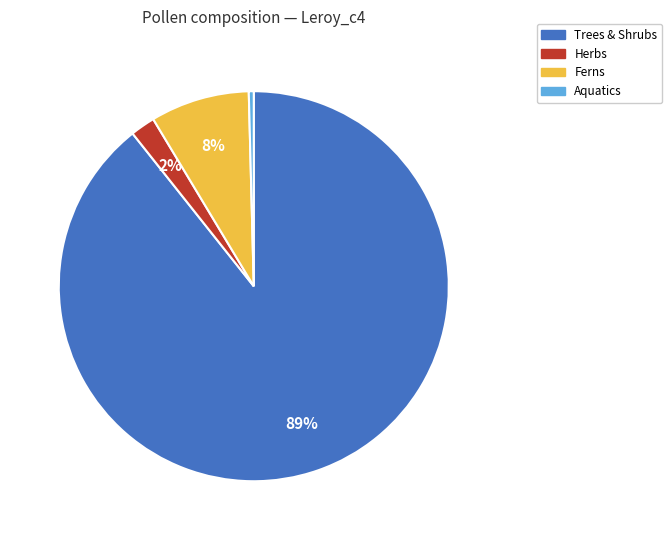

To the nearest percent, what is the average slice percentage?

25%